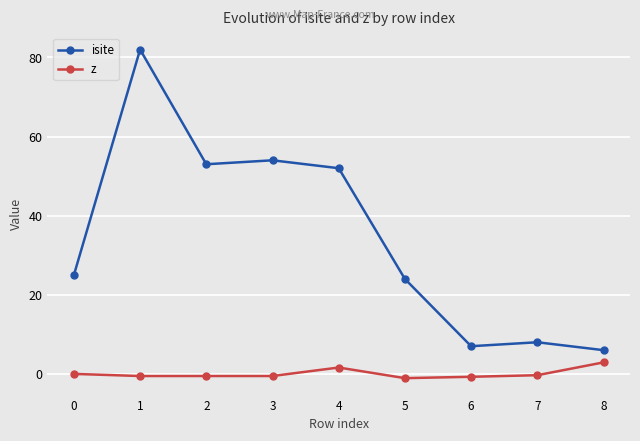

What is the maximum value for isite?

82.0